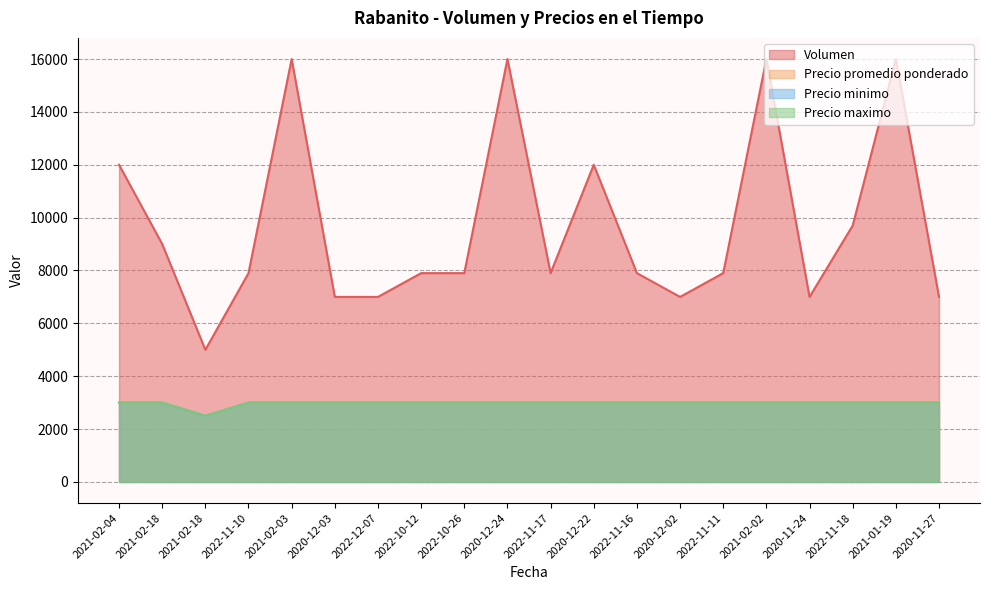

What value does the Precio promedio ponderado series have at 2020-11-24?

3000